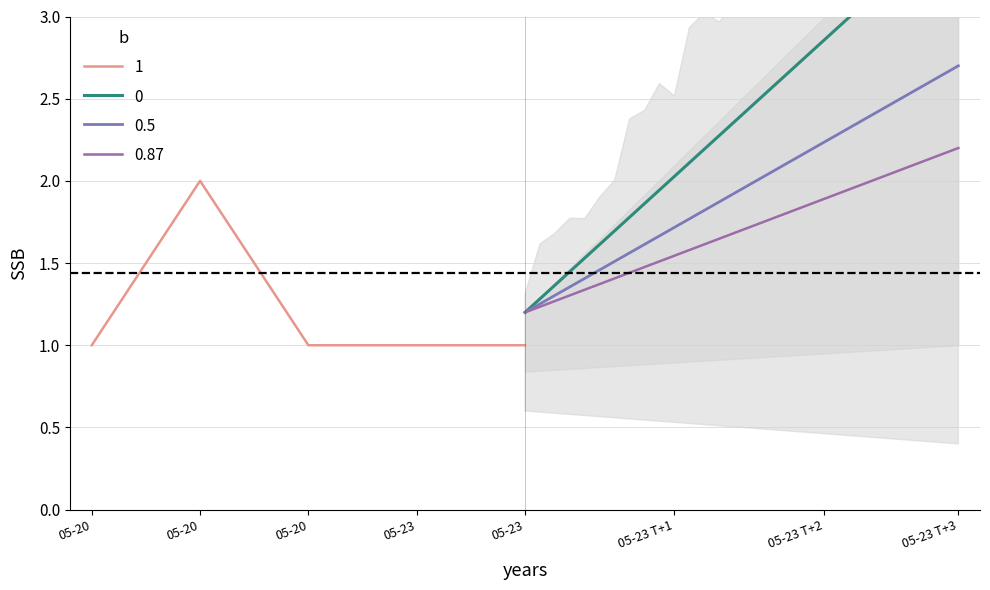

True or false: there are more than 0 points higher than both neighbors.

True